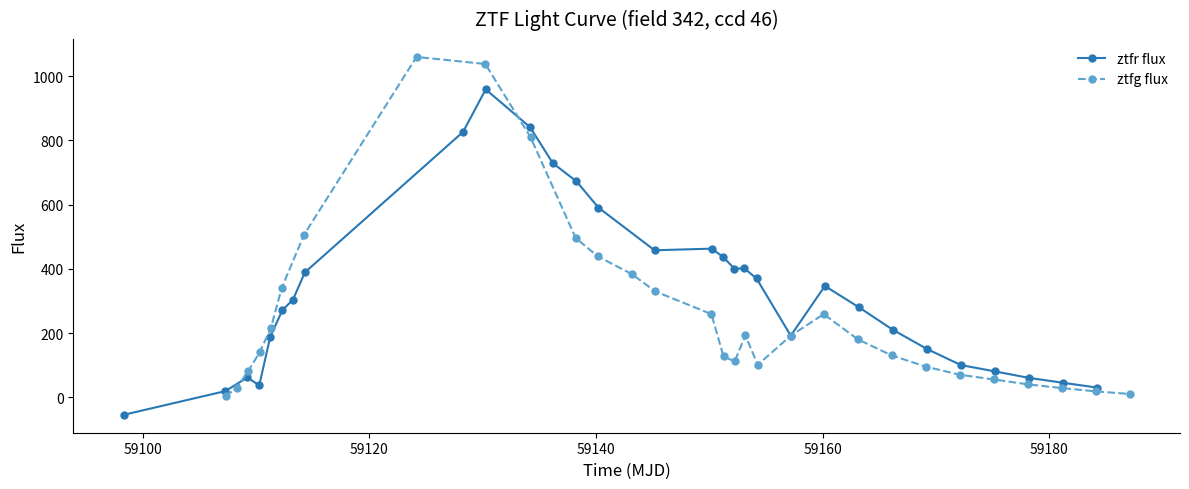

What is the difference between the second highest and second lowest values in the ztfg flux series?

1028.1